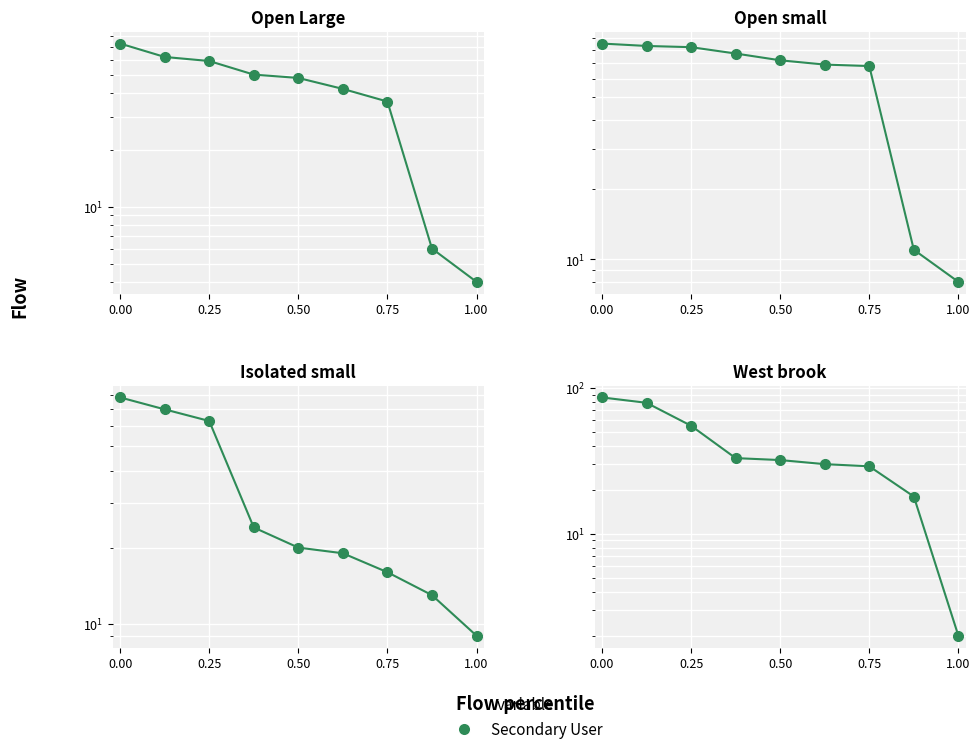

What is the value of the 9th point from the left?

2